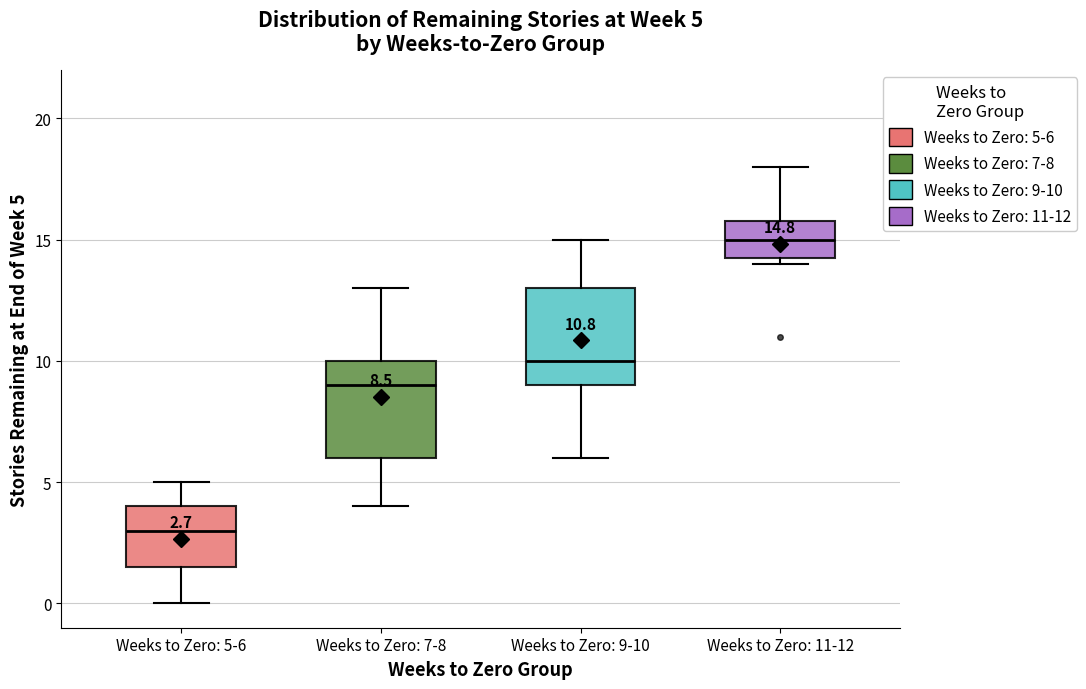

Which box's median line is the lowest?

Weeks to Zero: 5-6